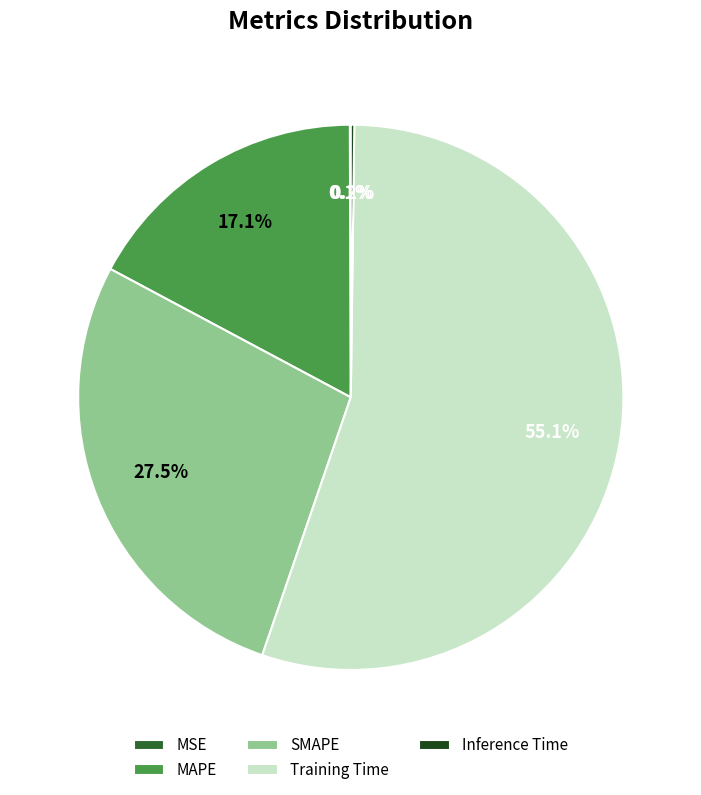

Which has a higher value, SMAPE or Training Time?

Training Time